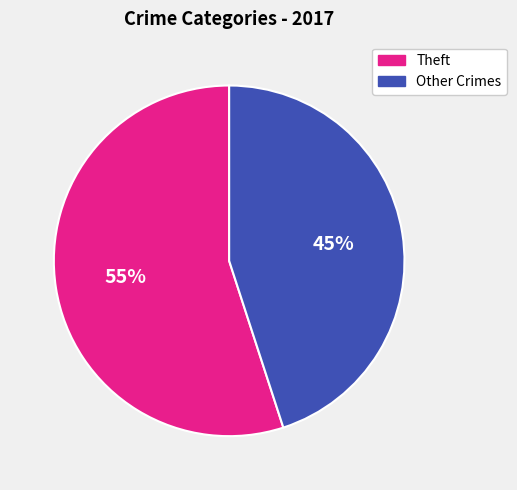

Is there any slice that represents more than half of the pie?

Yes